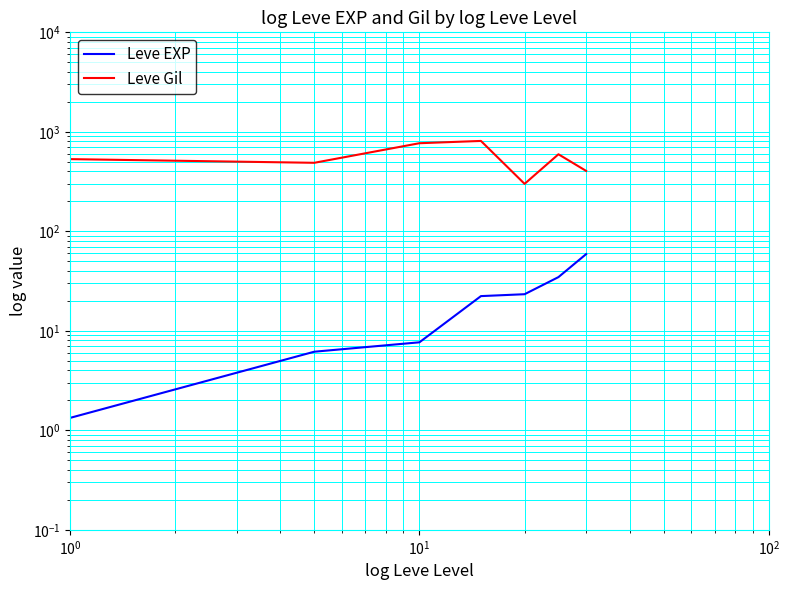

Which series has the largest range (max minus min)?

Leve Gil